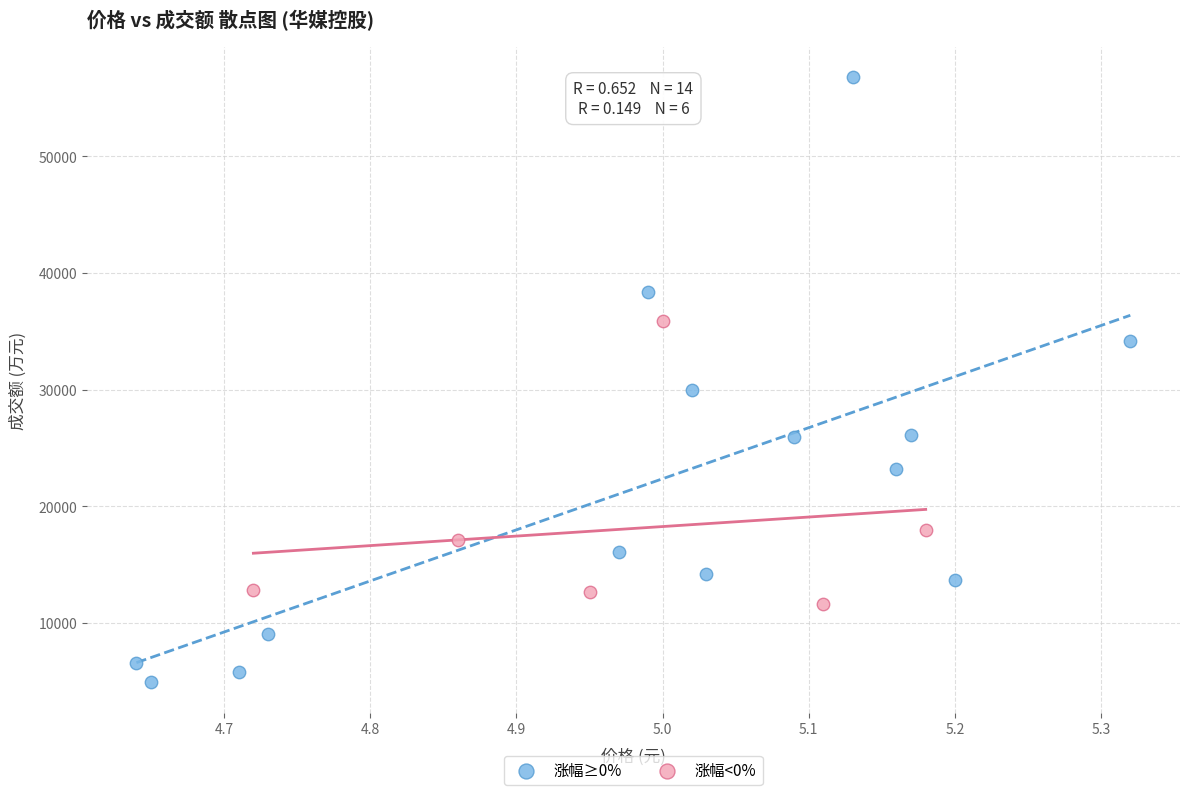

Which series contains the lowest Y value?

涨幅≥0%